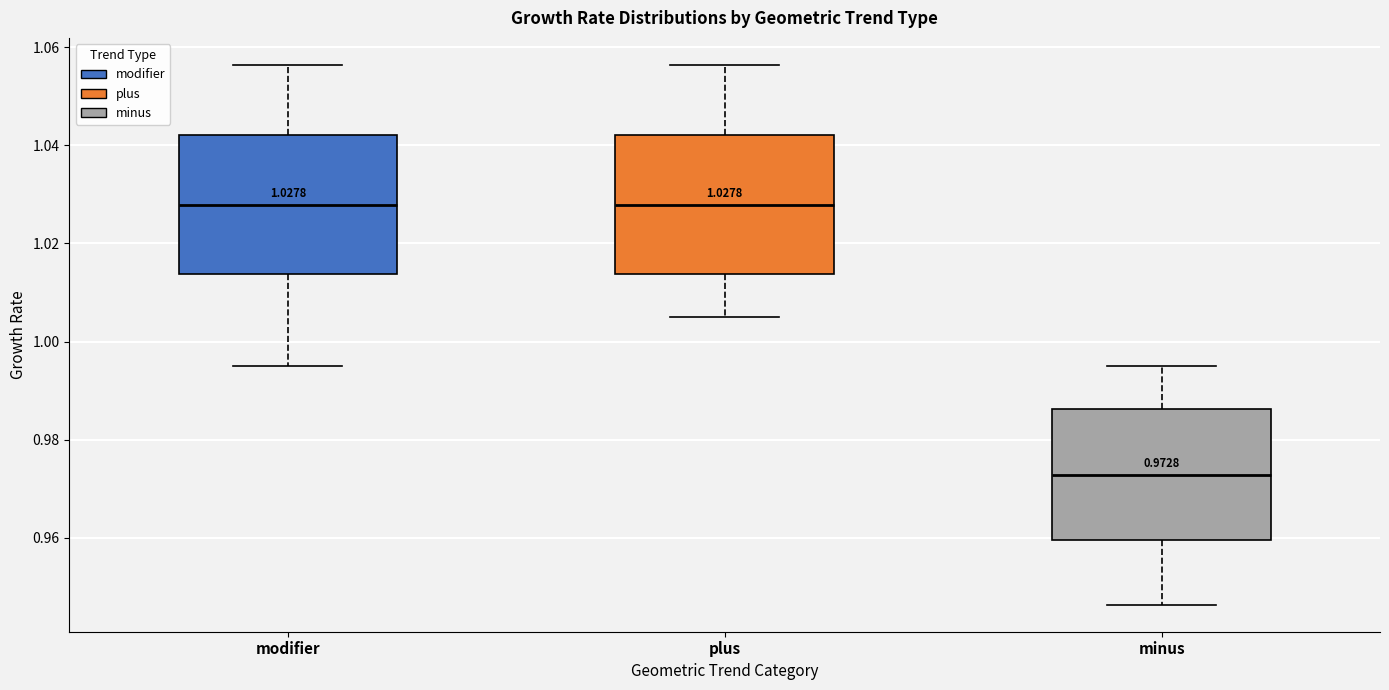

Which box's median line is the lowest?

minus